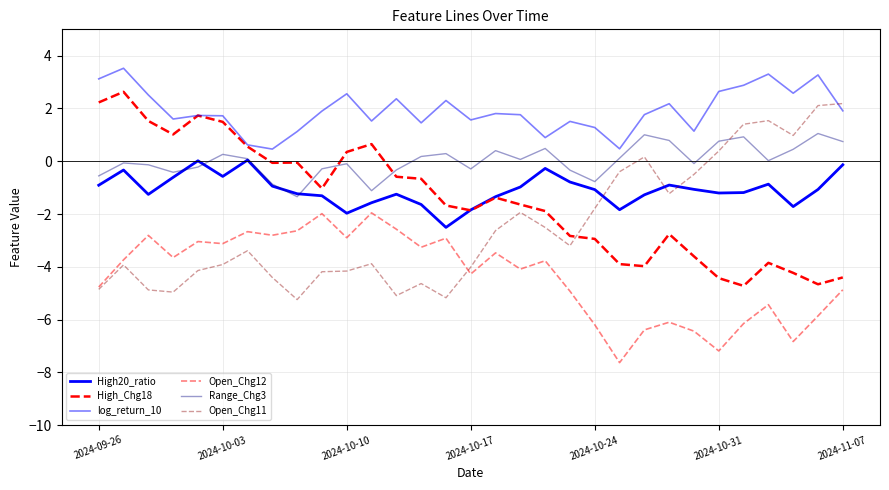

Where does the log_return_10 series first go above 1?

2024-09-26